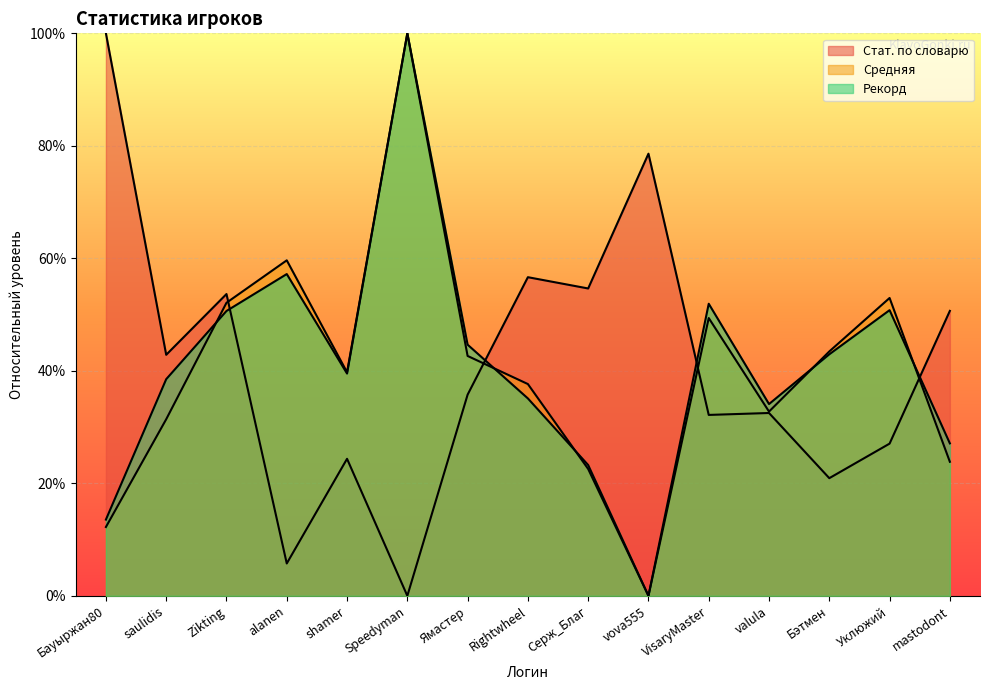

What is the difference between the highest and lowest values at Серж_Благ?

0.3